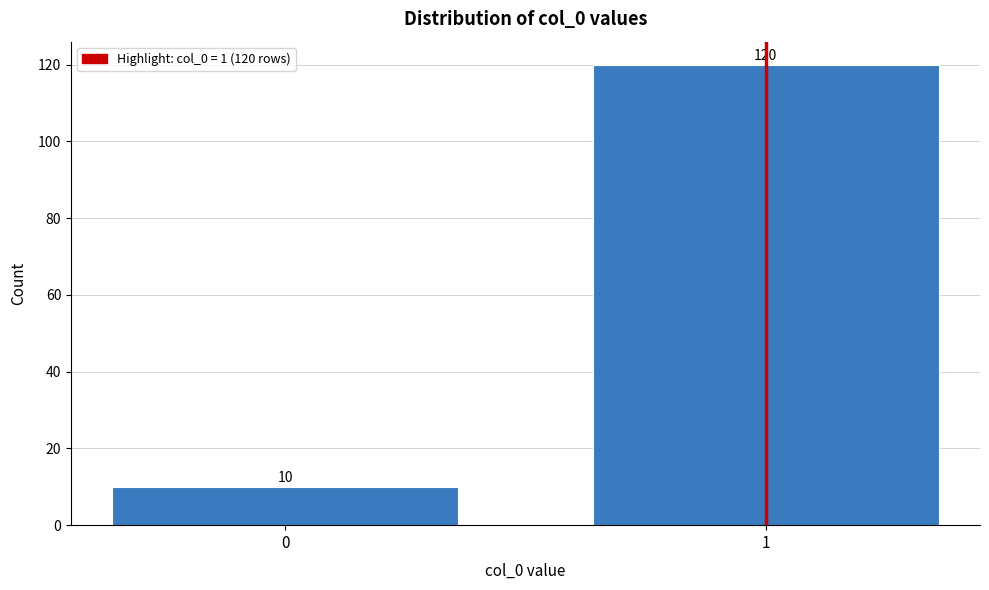

Reading left to right, transcribe all the data shown in this chart.

10	120